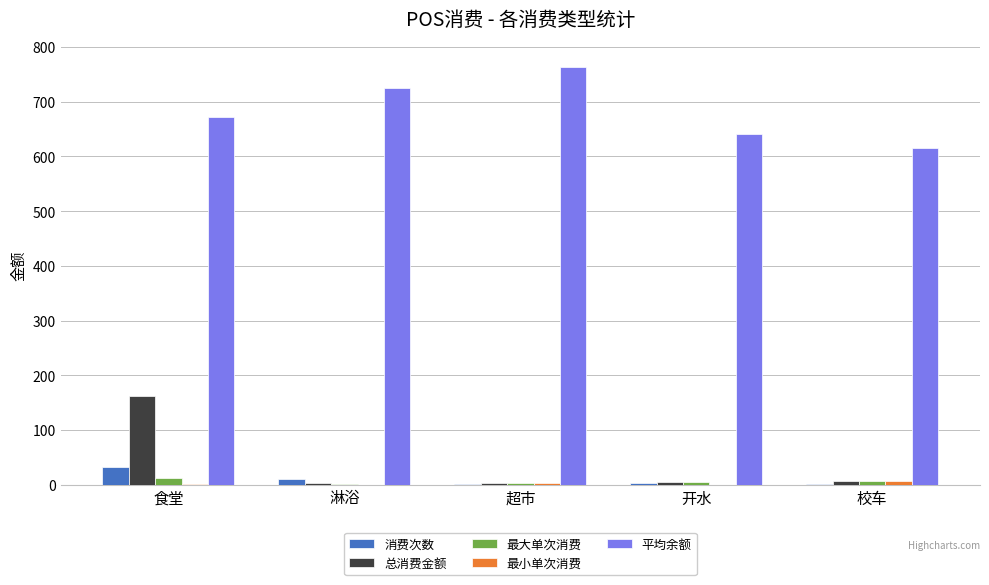

How many groups of bars are there?

5